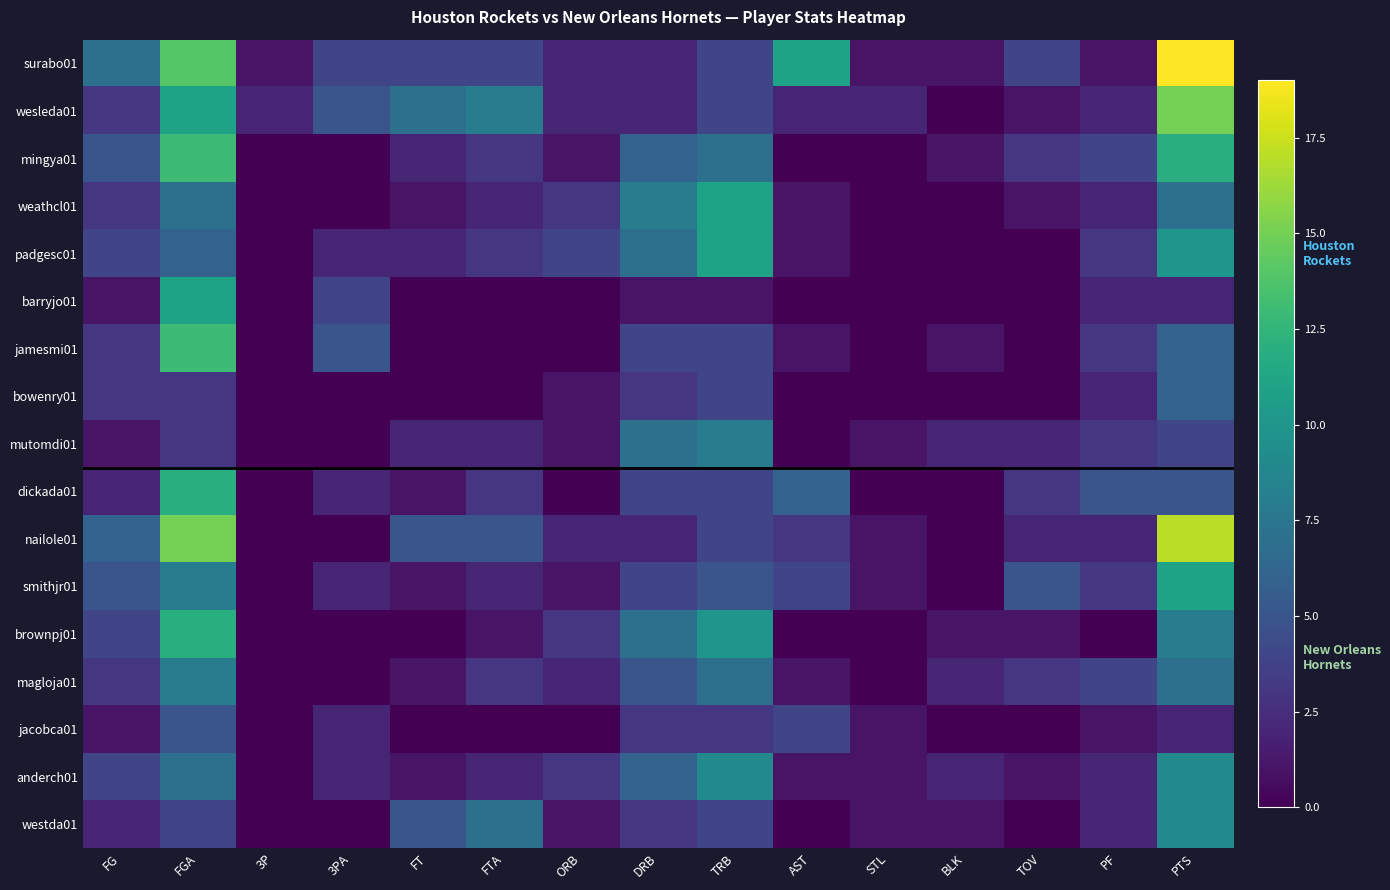

Reading left to right, extract all data points from this chart.

surabo01: FG=7	FGA=14	3P=1	3PA=4	FT=4	FTA=4	ORB=2	DRB=2	TRB=4	AST=11	STL=1	BLK=1	TOV=4	PF=1	PTS=19
wesleda01: FG=3	FGA=11	3P=2	3PA=5	FT=7	FTA=8	ORB=2	DRB=2	TRB=4	AST=2	STL=2	BLK=0	TOV=1	PF=2	PTS=15
mingya01: FG=5	FGA=13	3P=0	3PA=0	FT=2	FTA=3	ORB=1	DRB=6	TRB=7	AST=0	STL=0	BLK=1	TOV=3	PF=4	PTS=12
weathcl01: FG=3	FGA=7	3P=0	3PA=0	FT=1	FTA=2	ORB=3	DRB=8	TRB=11	AST=1	STL=0	BLK=0	TOV=1	PF=2	PTS=7
padgesc01: FG=4	FGA=6	3P=0	3PA=2	FT=2	FTA=3	ORB=4	DRB=7	TRB=11	AST=1	STL=0	BLK=0	TOV=0	PF=3	PTS=10
barryjo01: FG=1	FGA=11	3P=0	3PA=4	FT=0	FTA=0	ORB=0	DRB=1	TRB=1	AST=0	STL=0	BLK=0	TOV=0	PF=2	PTS=2
jamesmi01: FG=3	FGA=13	3P=0	3PA=5	FT=0	FTA=0	ORB=0	DRB=4	TRB=4	AST=1	STL=0	BLK=1	TOV=0	PF=3	PTS=6
bowenry01: FG=3	FGA=3	3P=0	3PA=0	FT=0	FTA=0	ORB=1	DRB=3	TRB=4	AST=0	STL=0	BLK=0	TOV=0	PF=2	PTS=6
mutomdi01: FG=1	FGA=3	3P=0	3PA=0	FT=2	FTA=2	ORB=1	DRB=7	TRB=8	AST=0	STL=1	BLK=2	TOV=2	PF=3	PTS=4
dickada01: FG=2	FGA=12	3P=0	3PA=2	FT=1	FTA=3	ORB=0	DRB=4	TRB=4	AST=6	STL=0	BLK=0	TOV=3	PF=5	PTS=5
nailole01: FG=6	FGA=15	3P=0	3PA=0	FT=5	FTA=5	ORB=2	DRB=2	TRB=4	AST=3	STL=1	BLK=0	TOV=2	PF=2	PTS=17
smithjr01: FG=5	FGA=8	3P=0	3PA=2	FT=1	FTA=2	ORB=1	DRB=4	TRB=5	AST=4	STL=1	BLK=0	TOV=5	PF=3	PTS=11
brownpj01: FG=4	FGA=12	3P=0	3PA=0	FT=0	FTA=1	ORB=3	DRB=7	TRB=10	AST=0	STL=0	BLK=1	TOV=1	PF=0	PTS=8
magloja01: FG=3	FGA=8	3P=0	3PA=0	FT=1	FTA=3	ORB=2	DRB=5	TRB=7	AST=1	STL=0	BLK=2	TOV=3	PF=4	PTS=7
jacobca01: FG=1	FGA=5	3P=0	3PA=2	FT=0	FTA=0	ORB=0	DRB=3	TRB=3	AST=4	STL=1	BLK=0	TOV=0	PF=1	PTS=2
anderch01: FG=4	FGA=7	3P=0	3PA=2	FT=1	FTA=2	ORB=3	DRB=6	TRB=9	AST=1	STL=1	BLK=2	TOV=1	PF=2	PTS=9
westda01: FG=2	FGA=4	3P=0	3PA=0	FT=5	FTA=7	ORB=1	DRB=3	TRB=4	AST=0	STL=1	BLK=1	TOV=0	PF=2	PTS=9